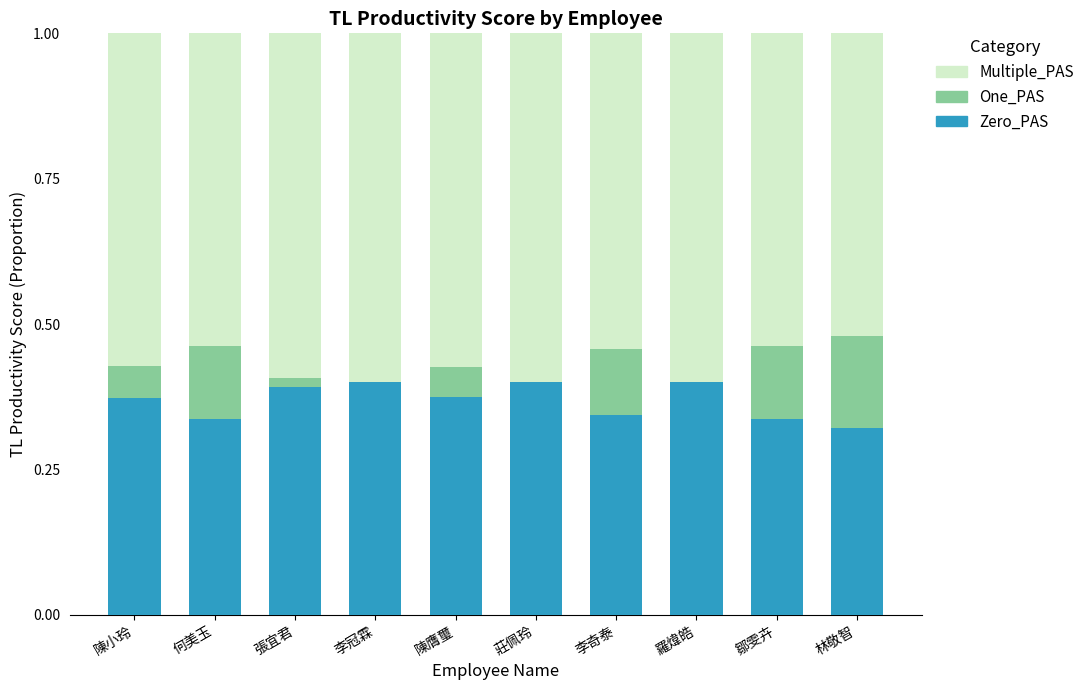

Does the chart contain stacked bars?

Yes